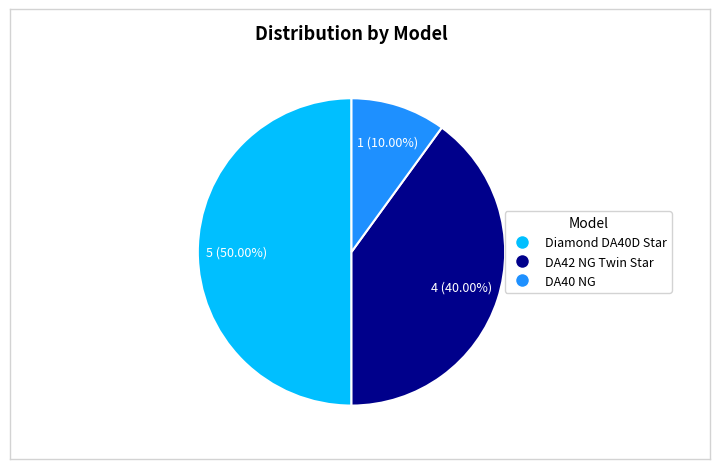

How many slices are in this pie chart?

3